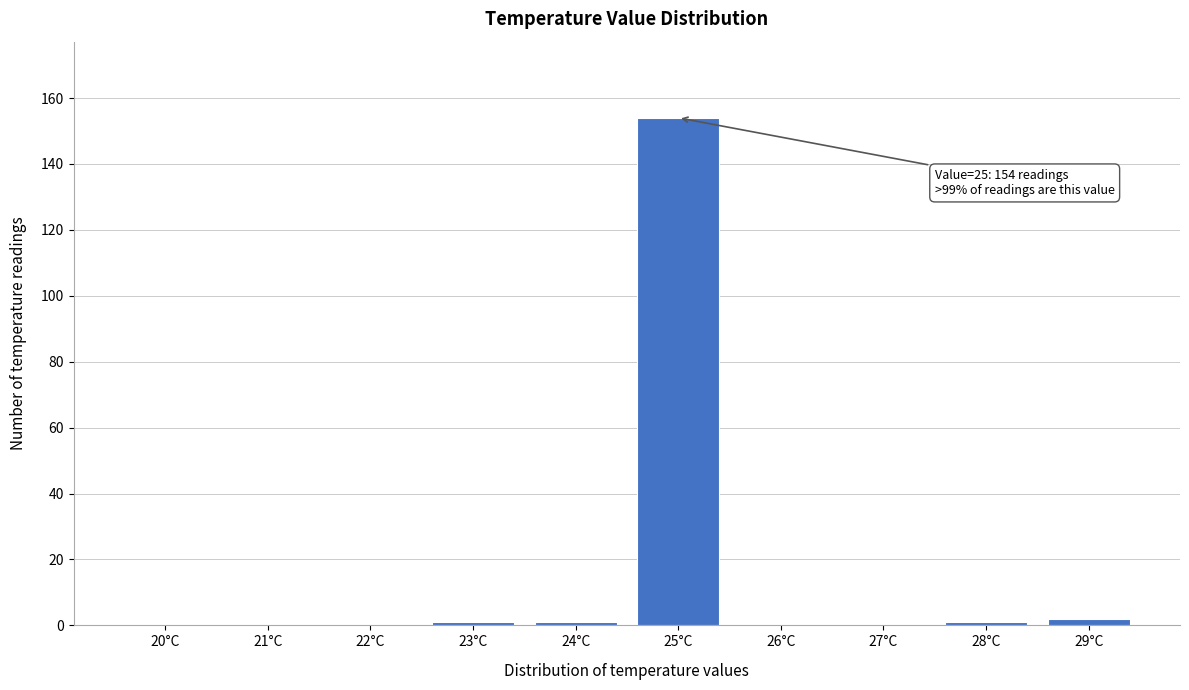

Reading left to right, transcribe all the data shown in this chart.

20°C=0	21°C=0	22°C=0	23°C=1	24°C=1	25°C=154	26°C=0	27°C=0	28°C=1	29°C=2